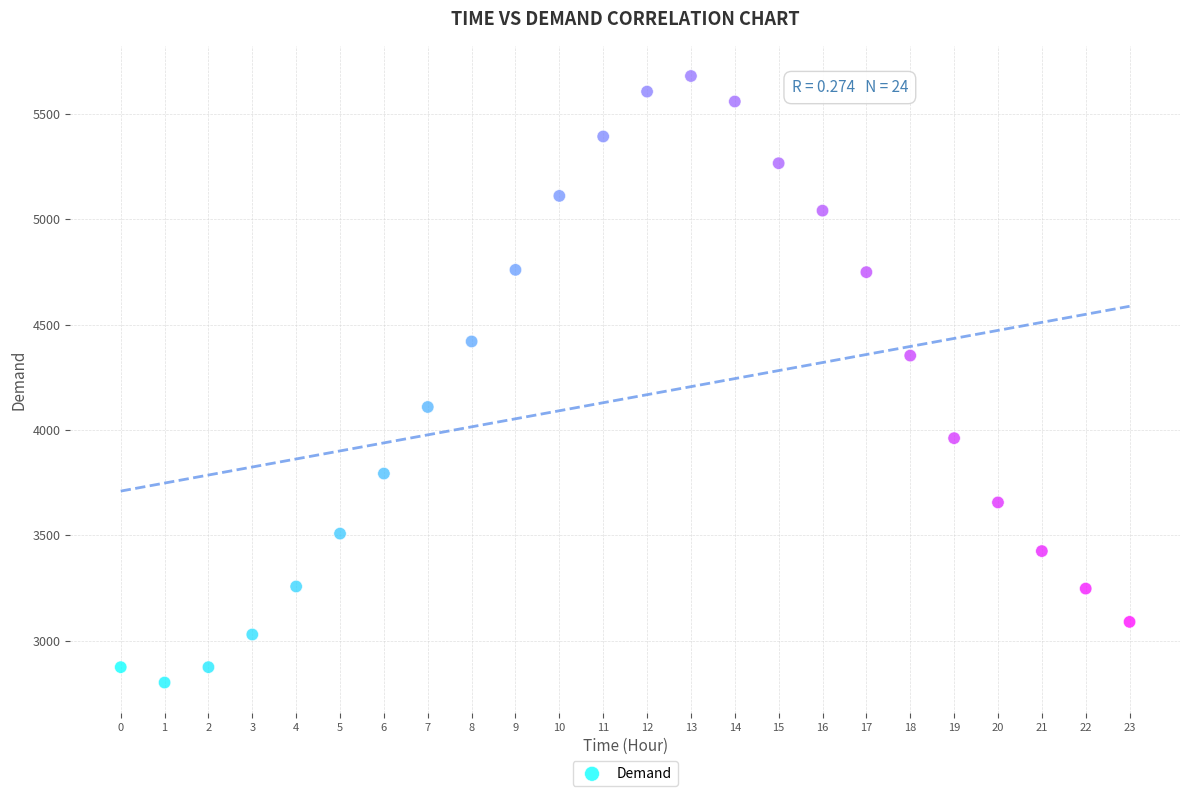

What is the range of Y values (max minus min)?

2879